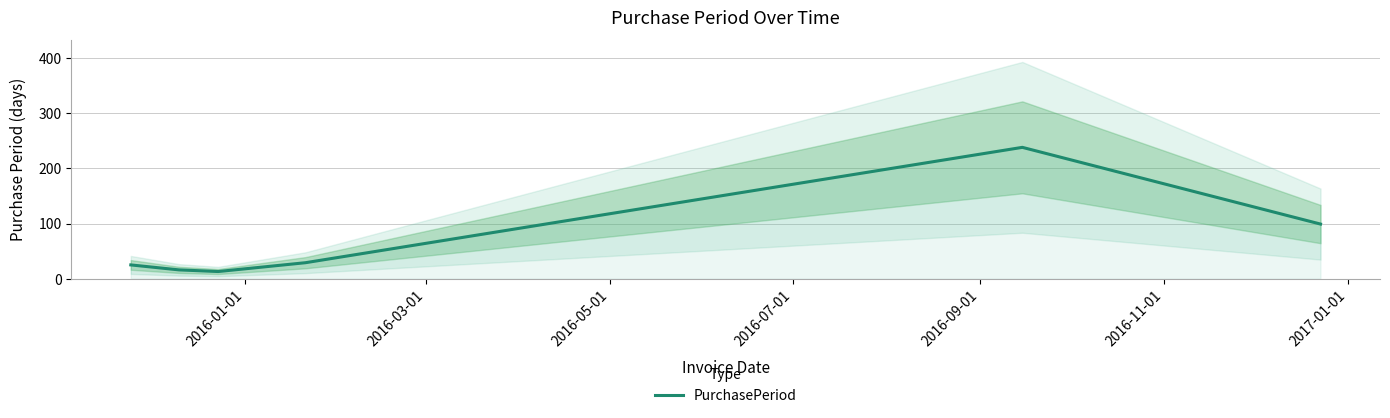

What is the difference between the second highest and minimum values?

86